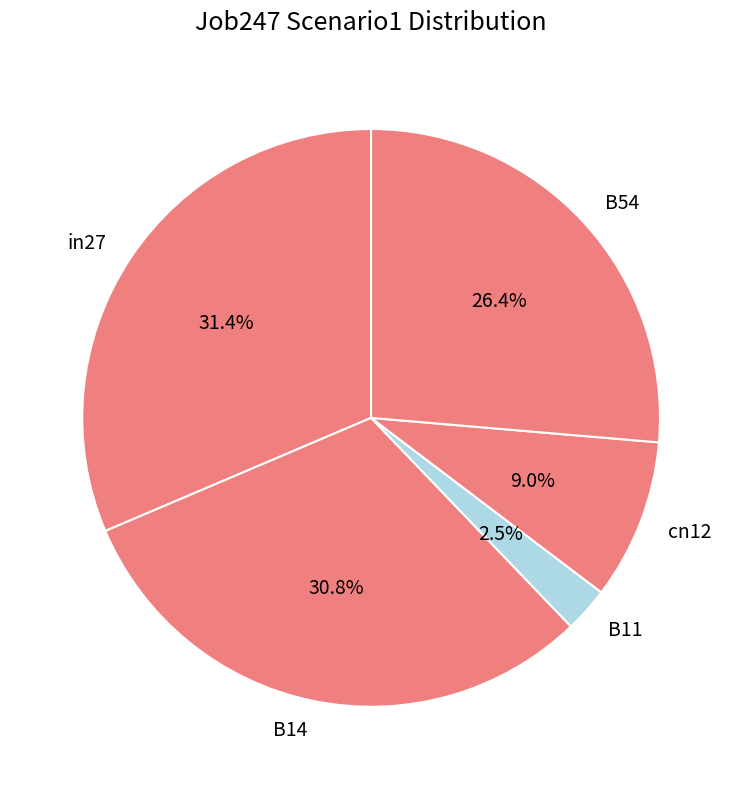

How many segments does this pie chart have?

5